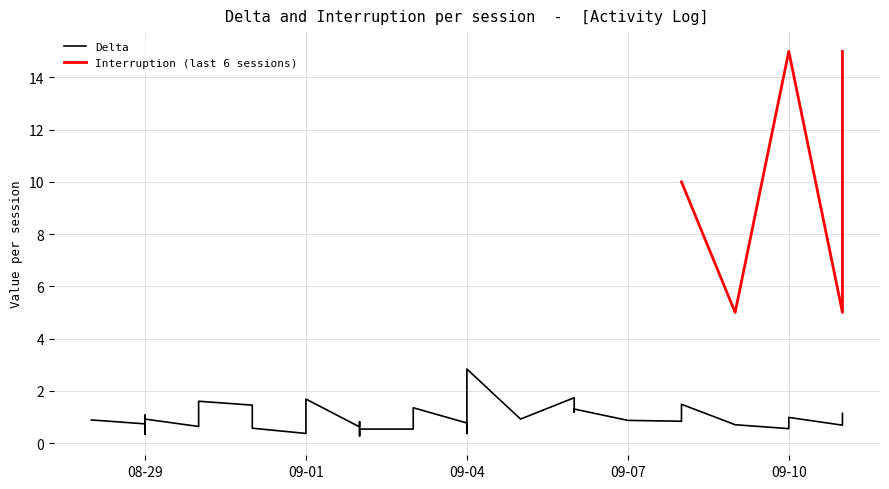

The chart shows a value of 1.3 at 09-01. True or false?

True